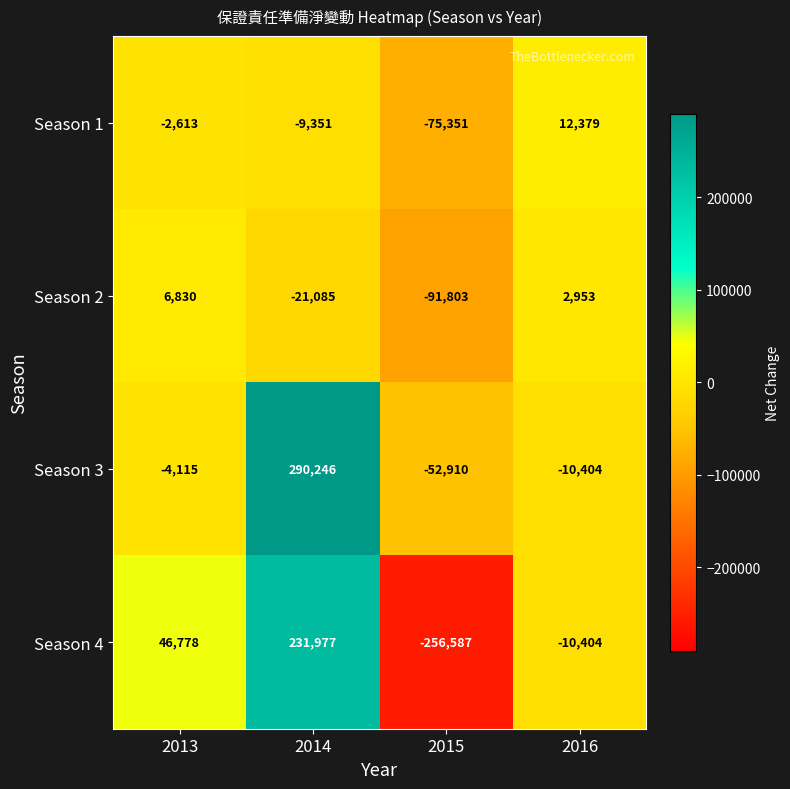

Count the number of categories in the chart.

4